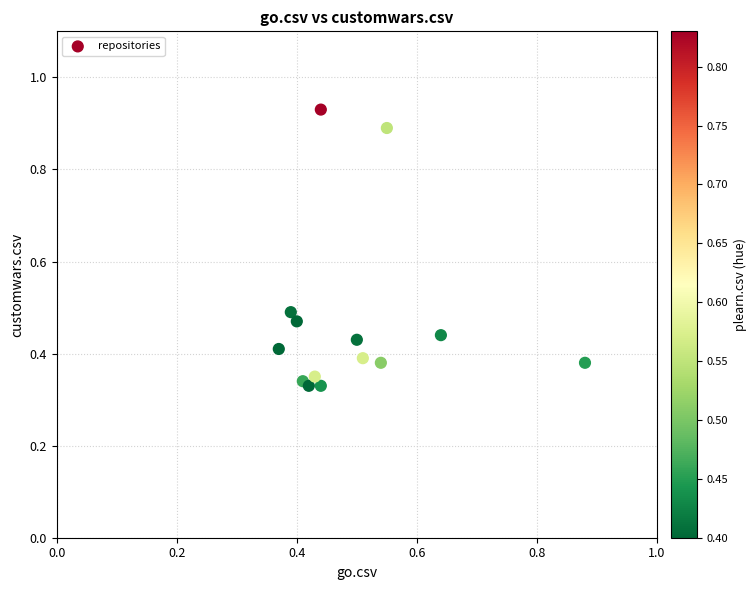

How many points are shown in the scatter plot?

14